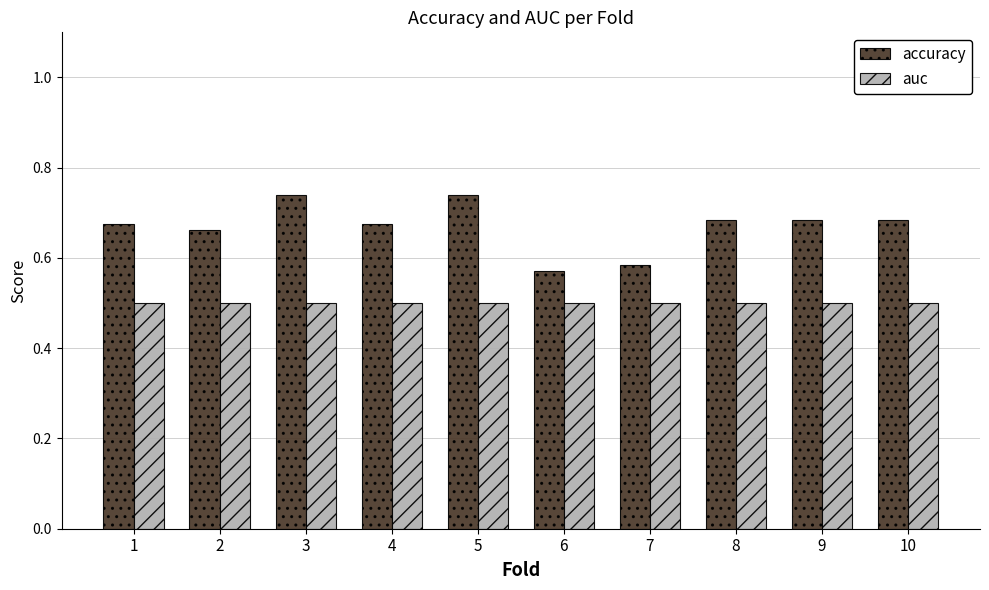

How many bars are there in each group?

2